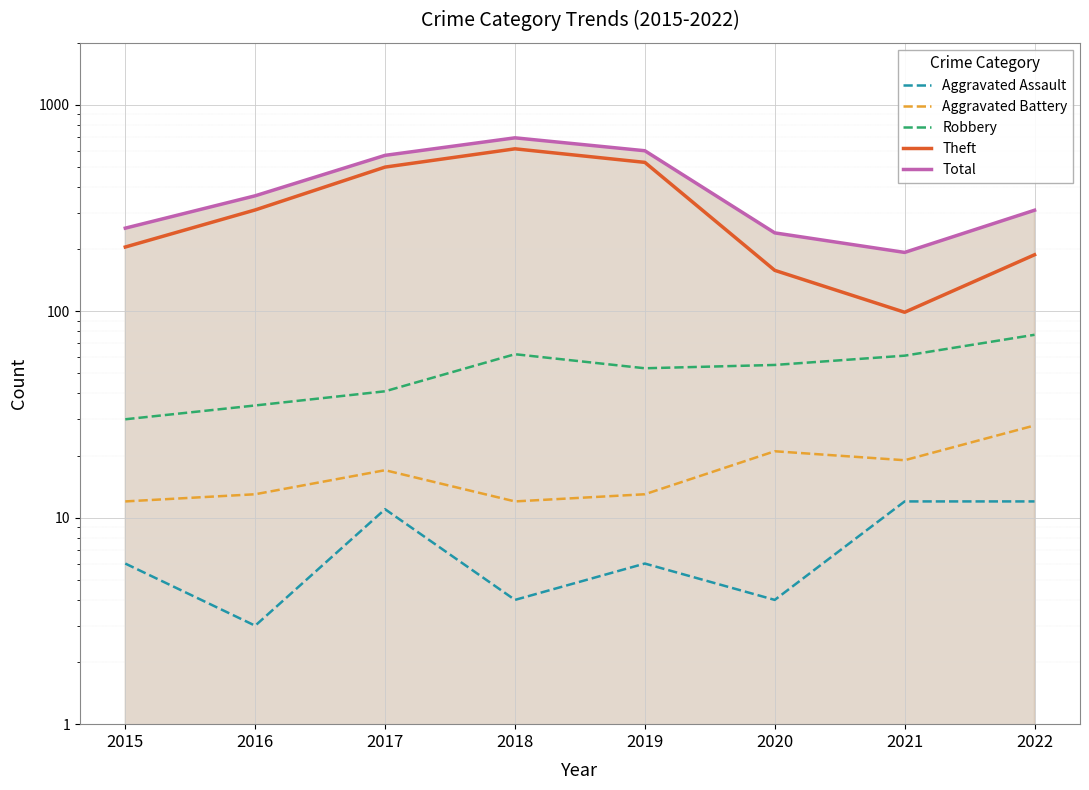

Where does the Aggravated Assault series first go above 6?

2017